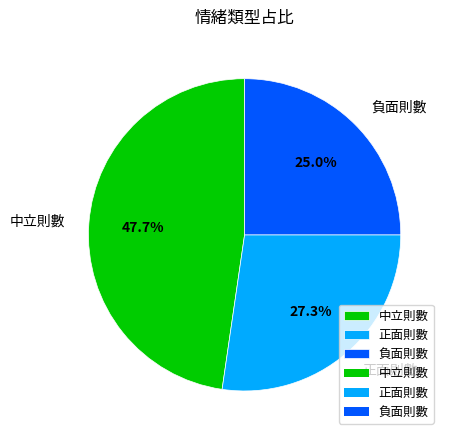

Between 負面則數 and 中立則數, which is larger?

中立則數